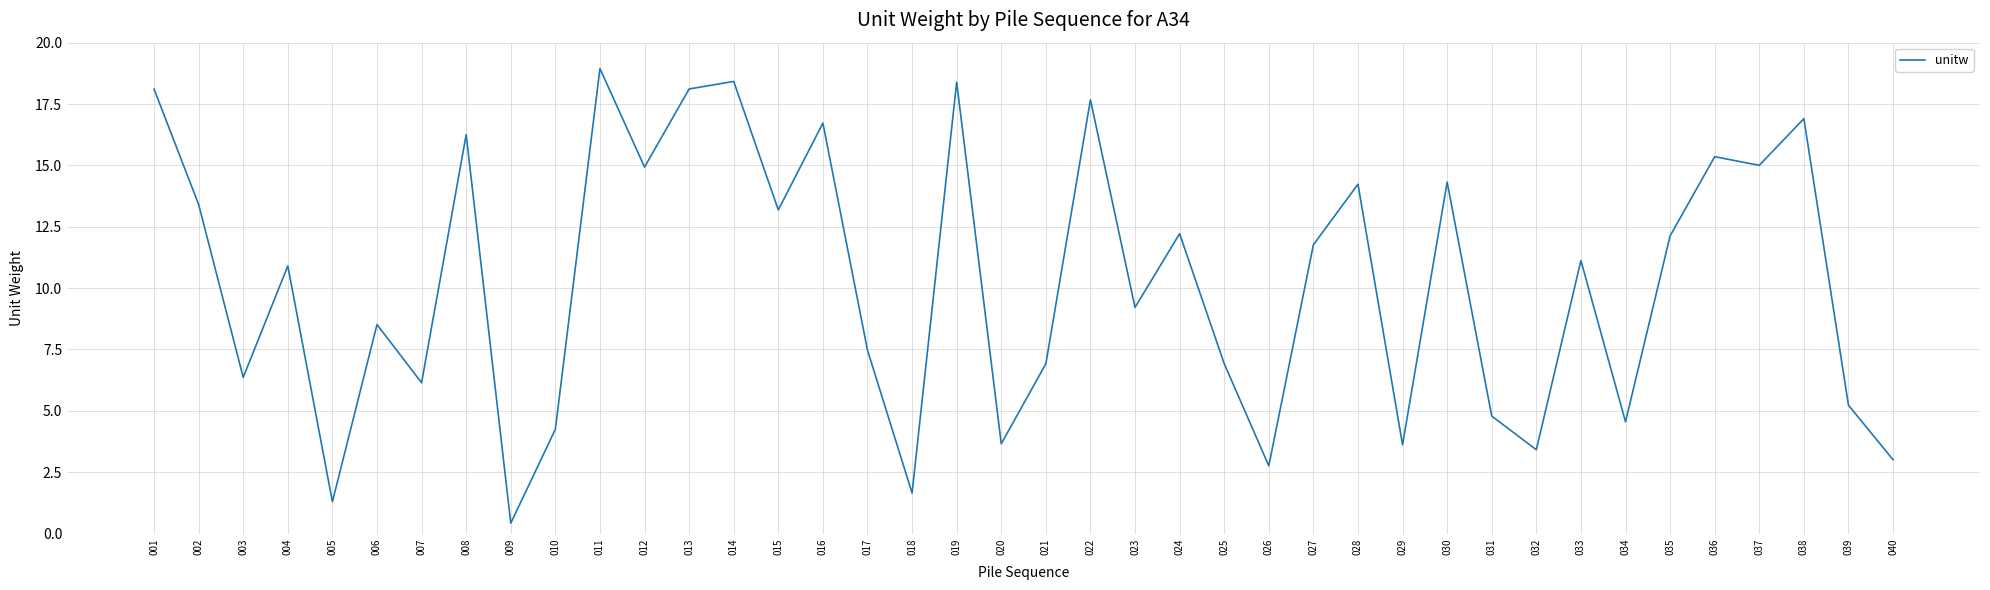

What is the ratio of the value at 020 to the value at 021?

0.5